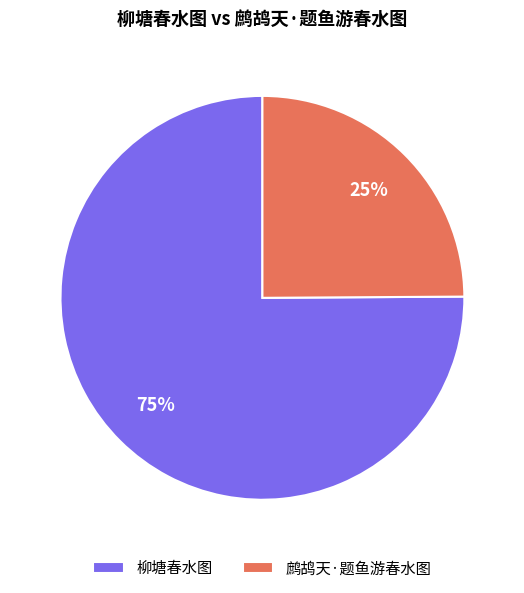

What percentage is the 鹧鸪天·题鱼游春水图 slice, to the nearest percent?

25%